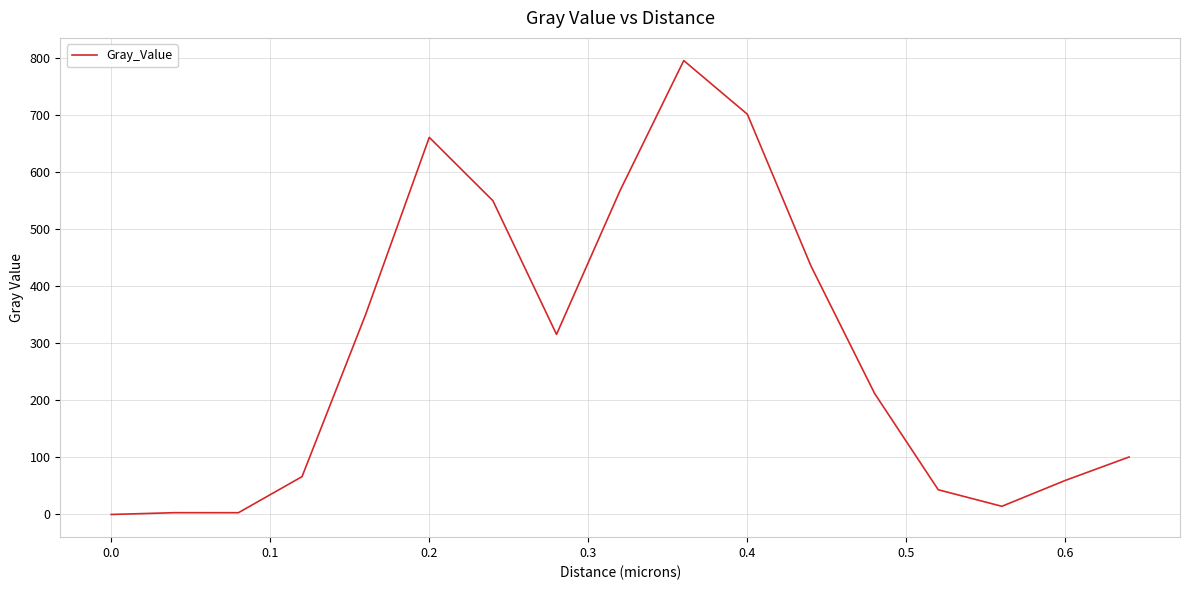

What is the maximum value shown in the chart?

796.0